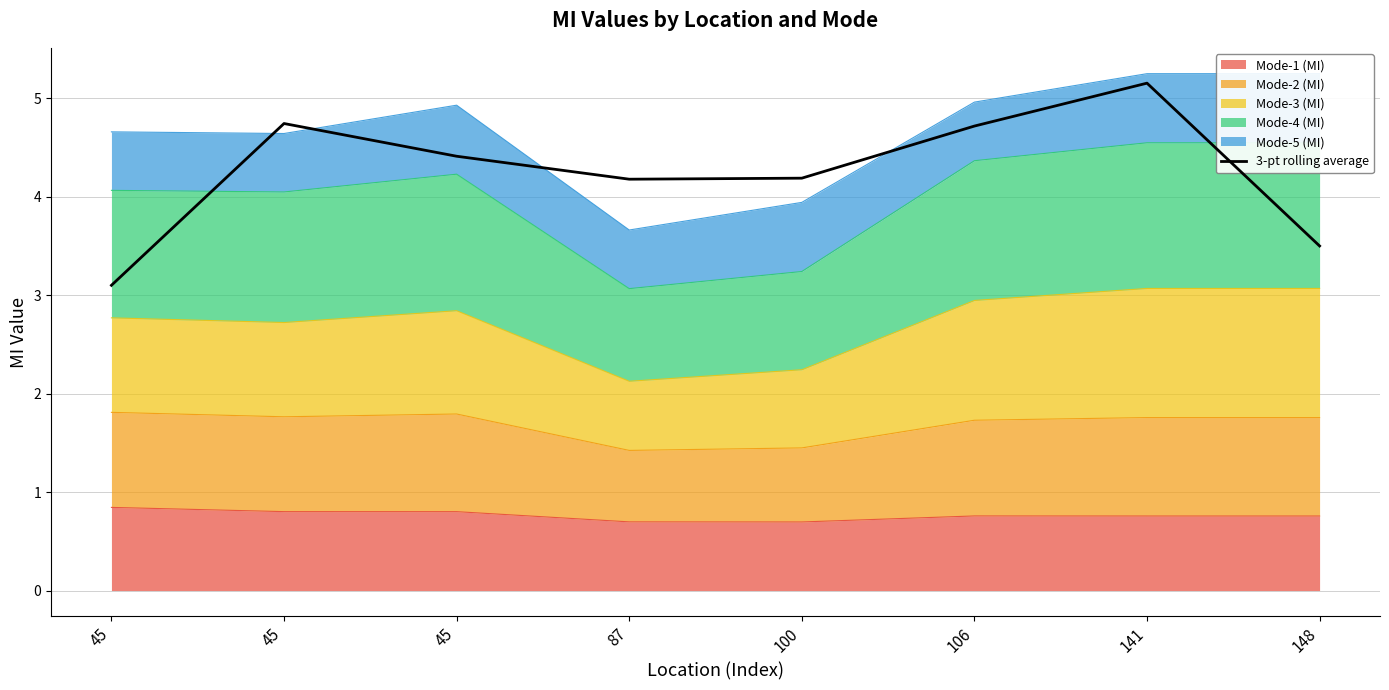

How many interior local peaks (higher than both neighbors) does the data have?

2